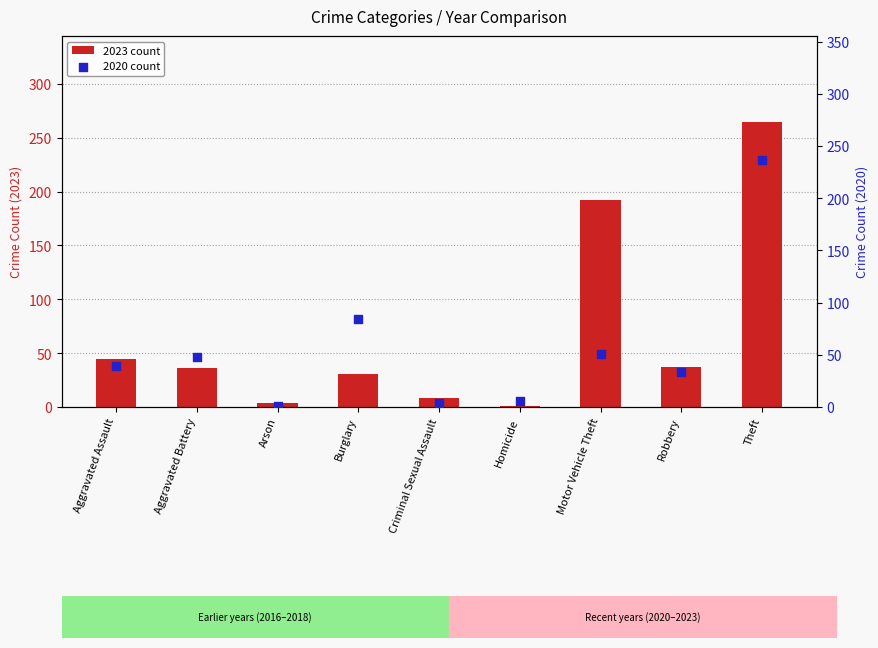

Is the value of 2020 count at Criminal Sexual Assault greater than the value of 2023 count at Burglary?

No